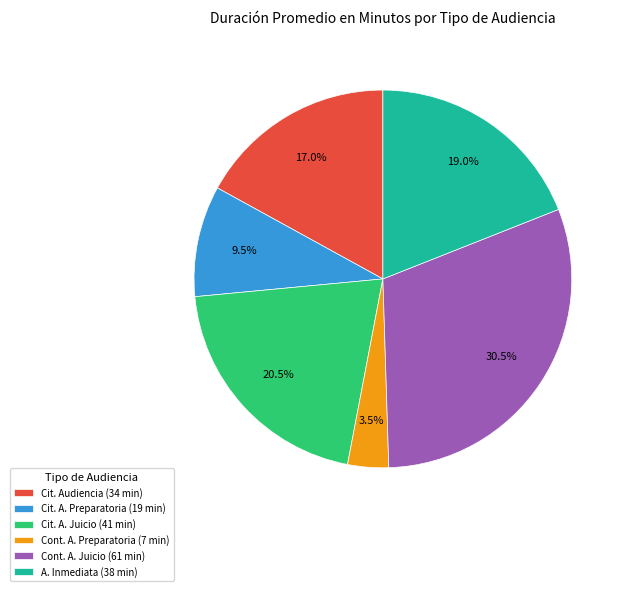

Is there any slice that represents more than half of the pie?

No